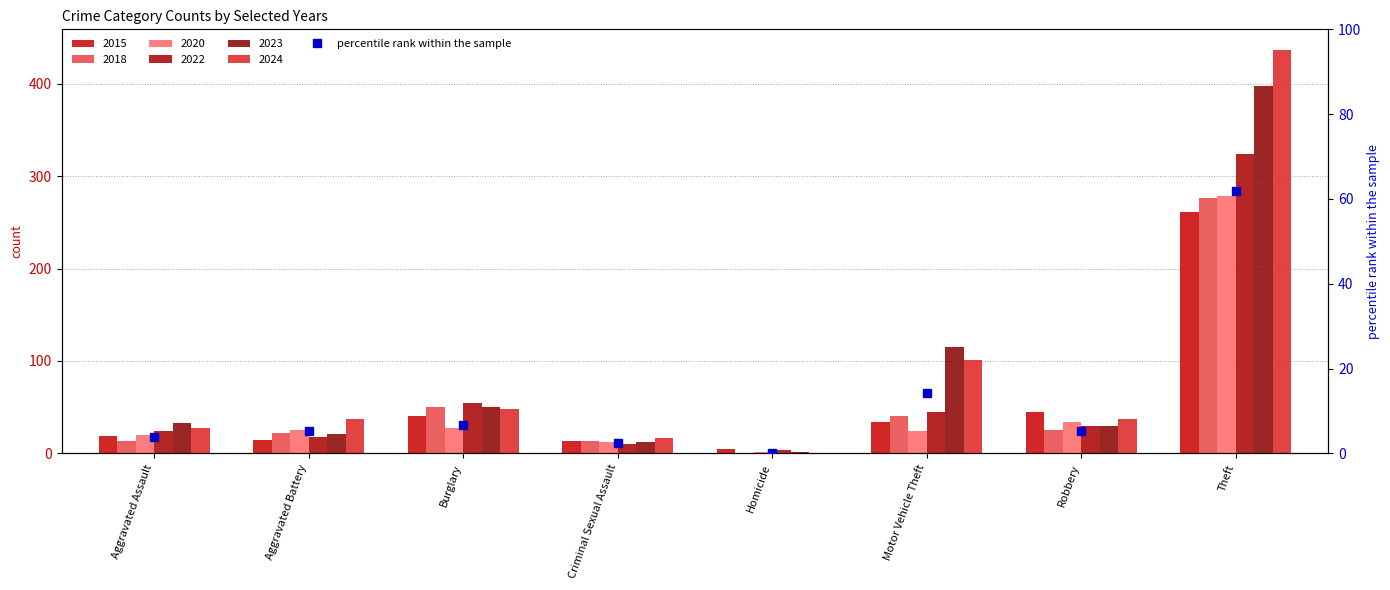

How many data points does each series have?

8